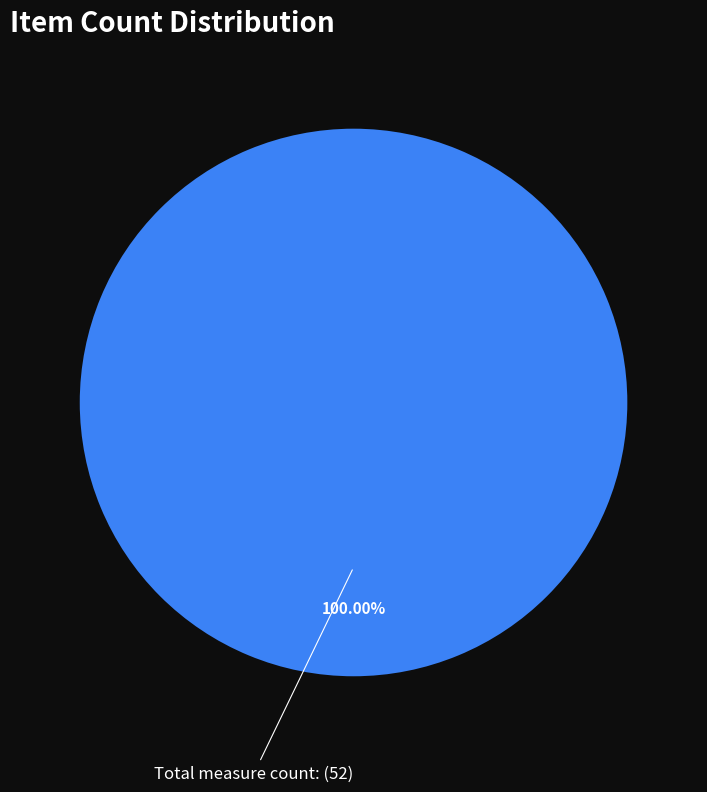

Does Total measure count account for over 50% of the chart?

Yes